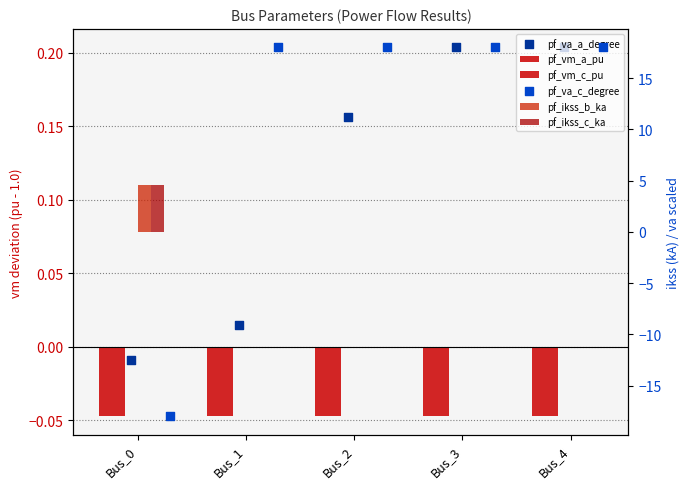

At which category is the sum across all series the highest?

Bus_3